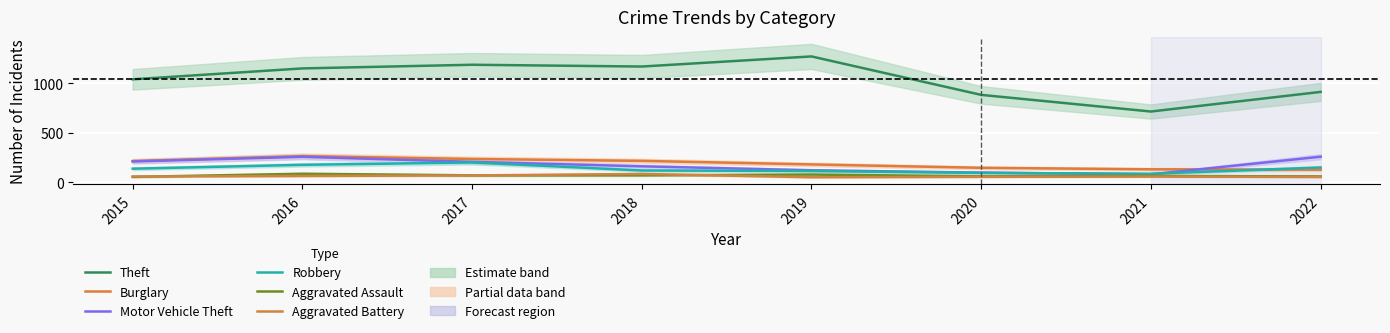

List the labels in order of Robbery value, smallest first.

2021, 2020, 2019, 2018, 2015, 2022, 2016, 2017